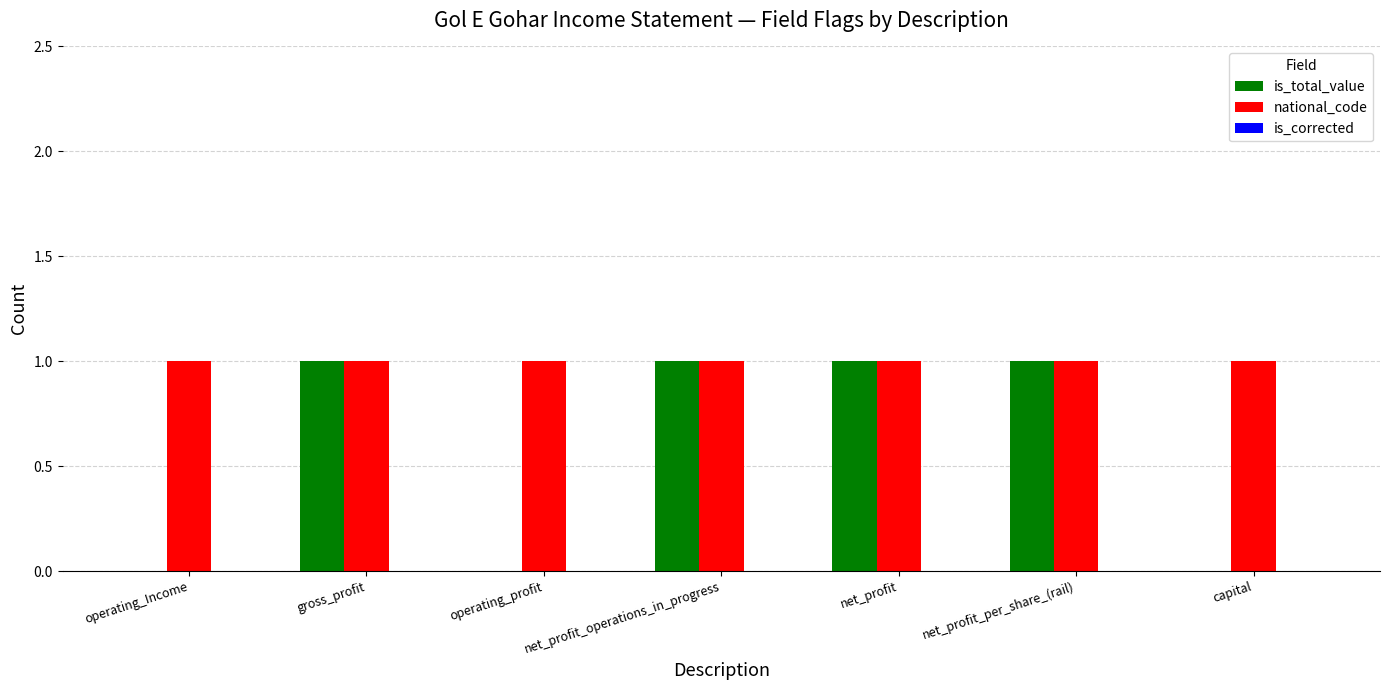

Which series has the largest total across all categories?

national_code